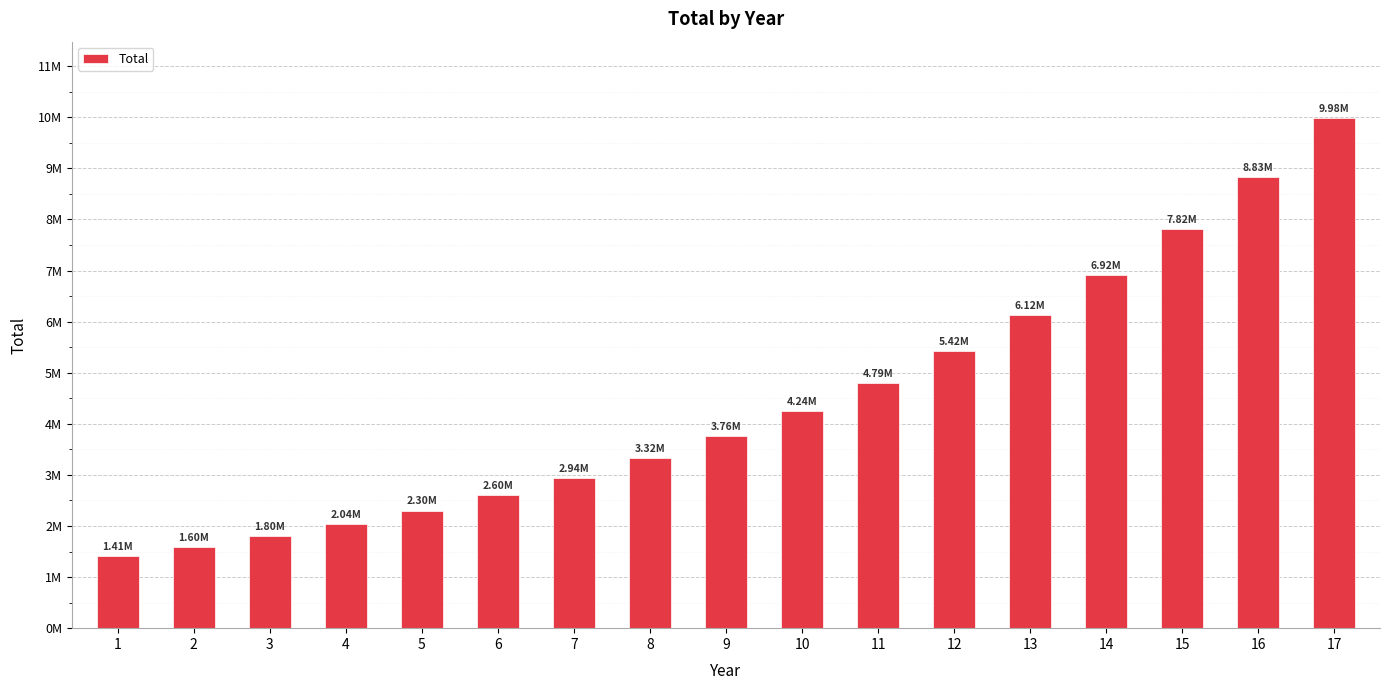

What is the difference between the values at 17 and 2?

8386472.3